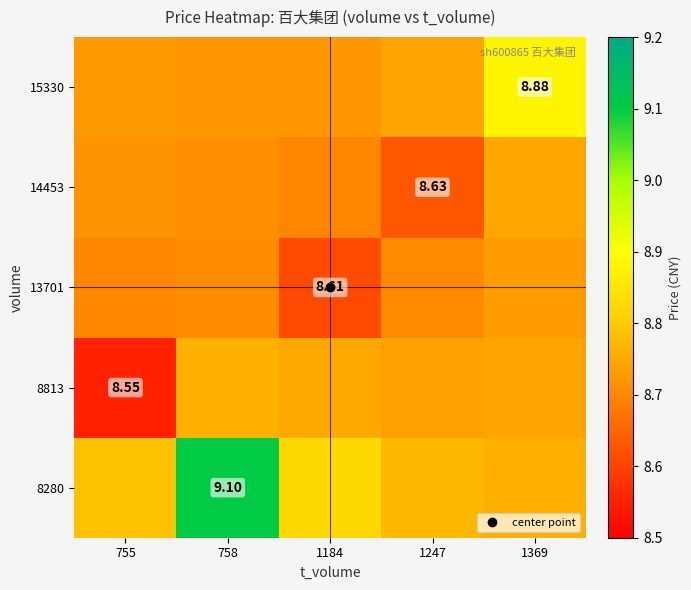

The value of 8280 at 1184 is 15.3. True or false?

False